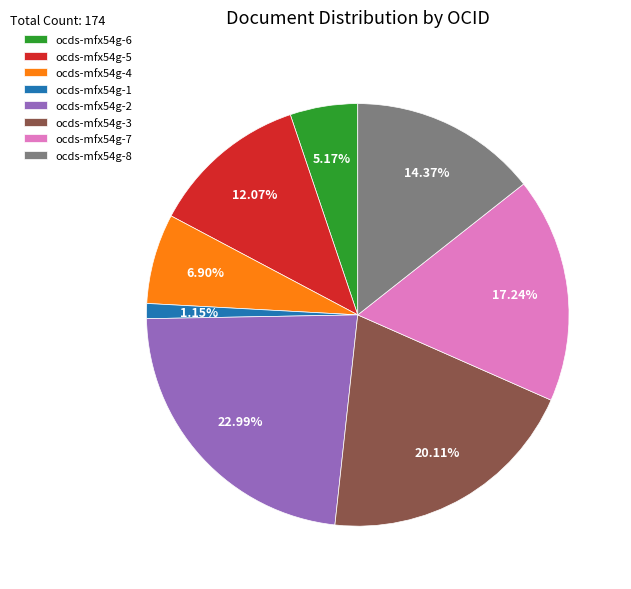

The ocds-mfx54g-1 slice represents 11% of the pie. True or false?

False